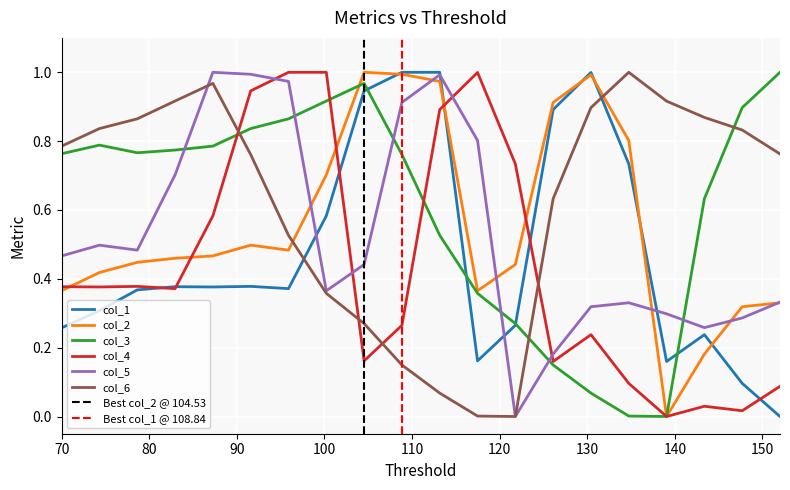

Which series ends up on top after the final intersection of col_4 and col_5?

col_5